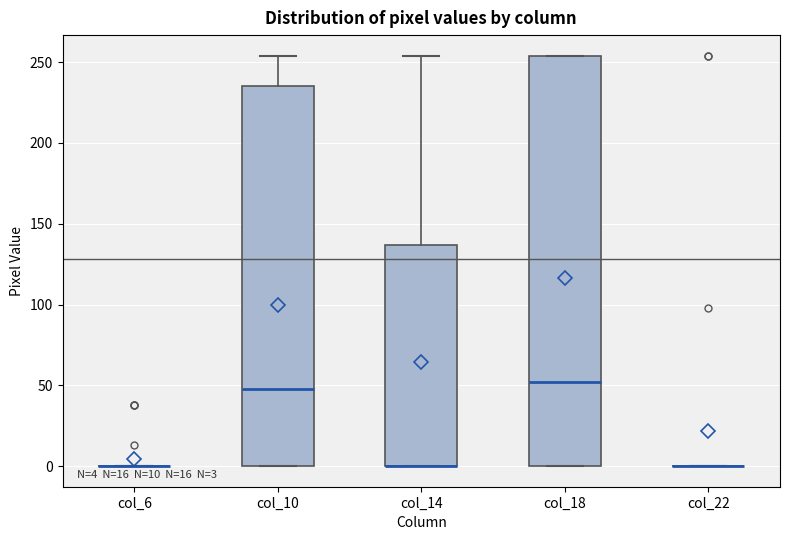

Comparing the boxes themselves (not the whiskers), which one is the tallest?

col_18